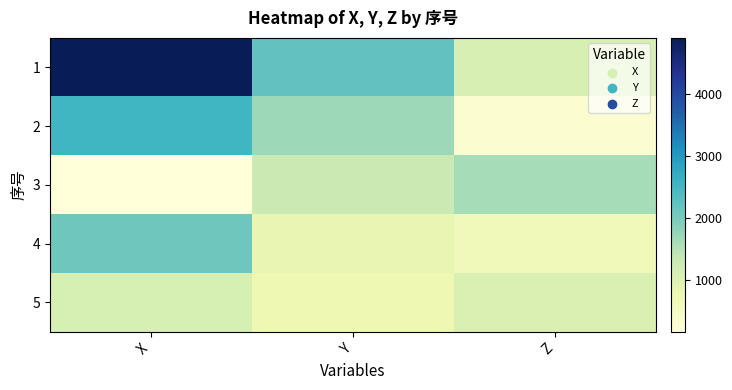

At which category is the sum across all series the highest?

X